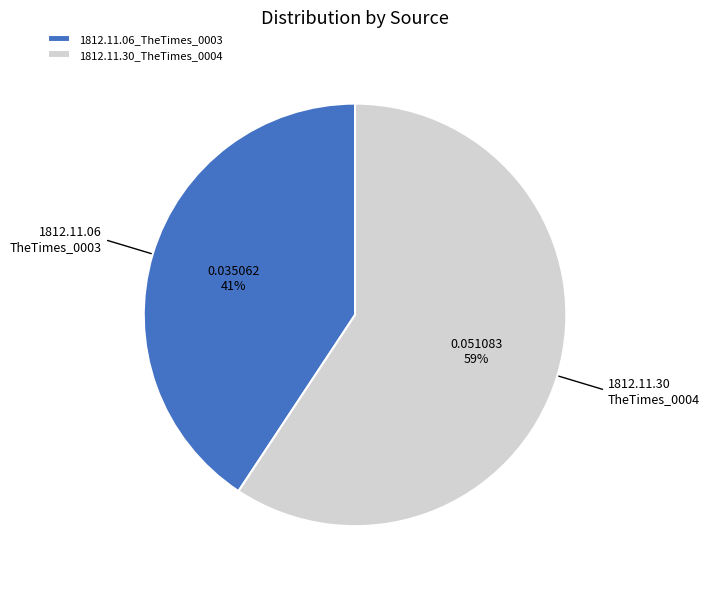

To the nearest percent, what percentage of the pie is 1812.11.06_TheTimes_0003?

41%